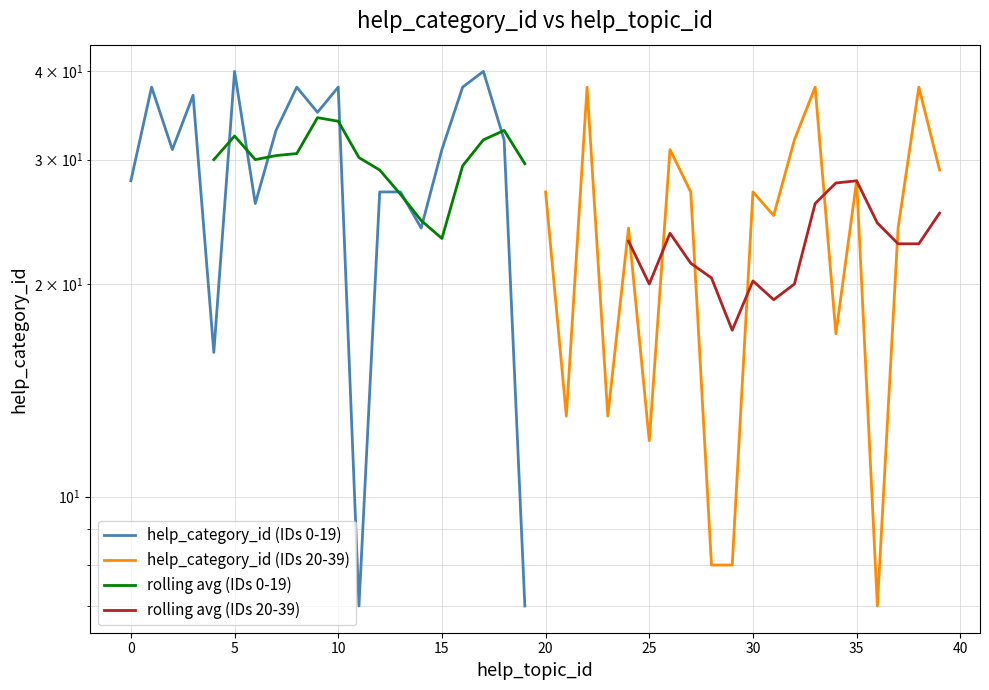

What is the maximum value for help_category_id (IDs 20-39)?

38